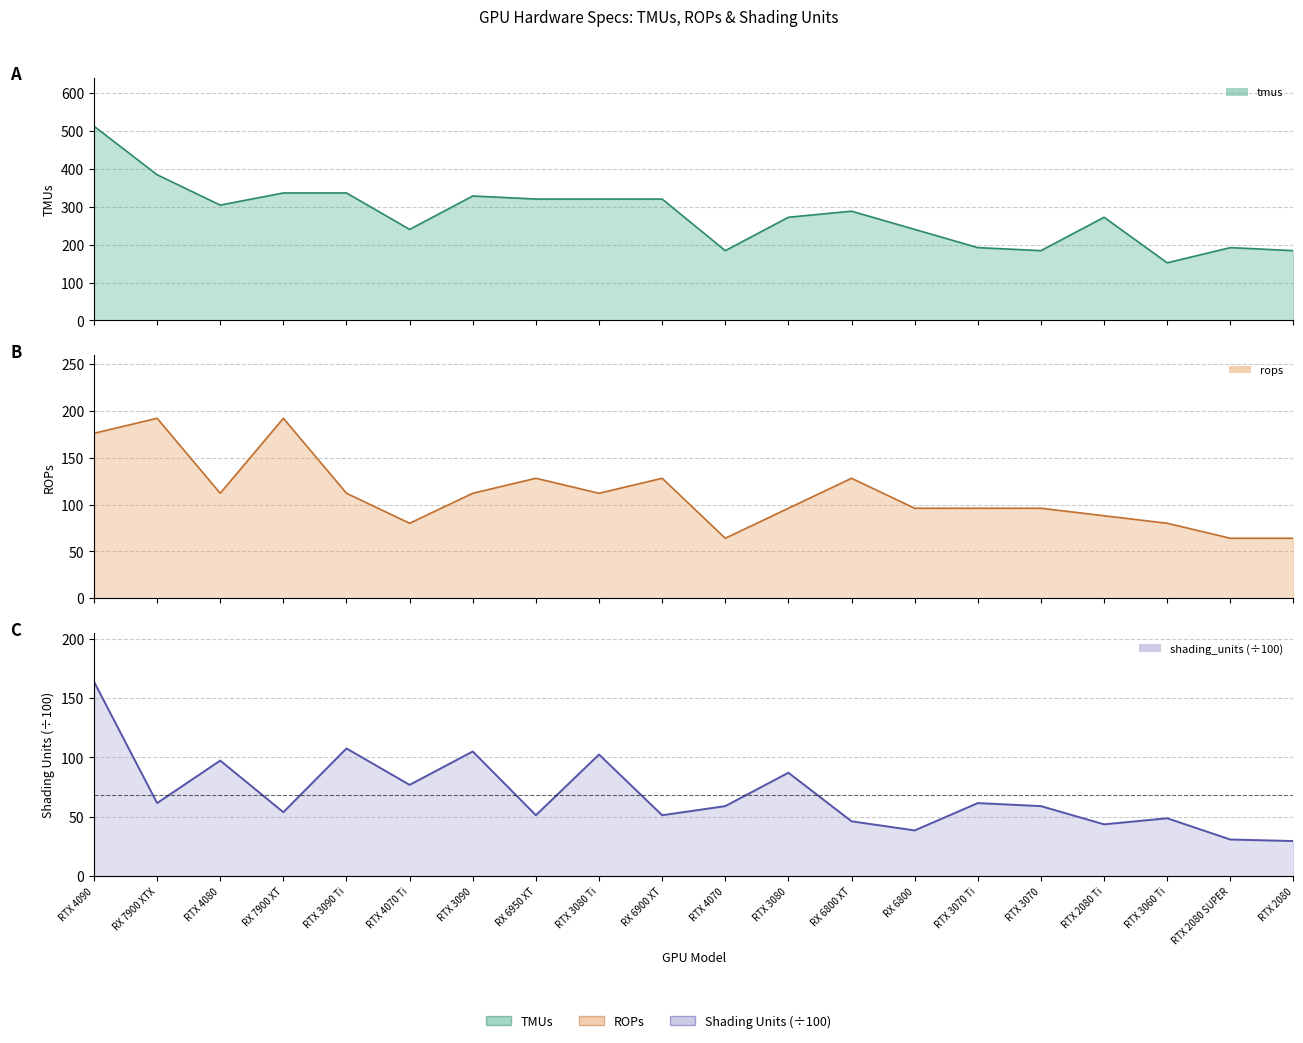

How many values in the tmus series are below 288?

10